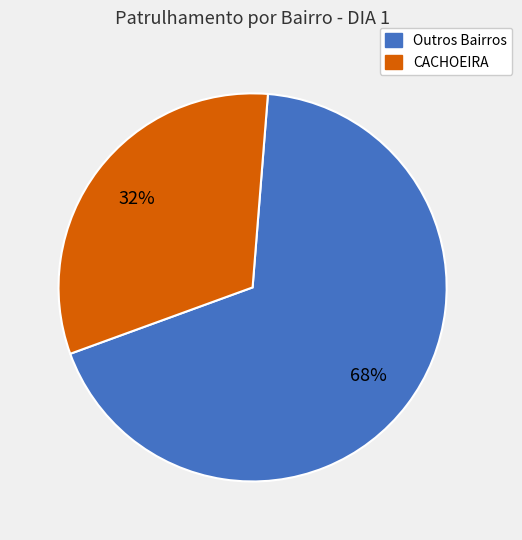

Is the sum of Outros Bairros and CACHOEIRA greater than half?

Yes